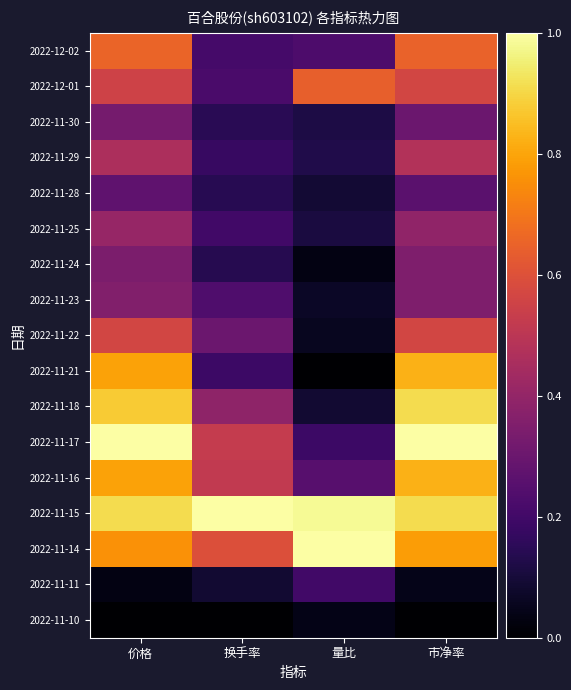

List the series in order of their peak value, highest first.

2022-11-17, 2022-11-15, 2022-11-14, 2022-11-18, 2022-11-21, 2022-11-16, 2022-12-02, 2022-12-01, 2022-11-22, 2022-11-29, 2022-11-25, 2022-11-23, 2022-11-24, 2022-11-30, 2022-11-28, 2022-11-11, 2022-11-10